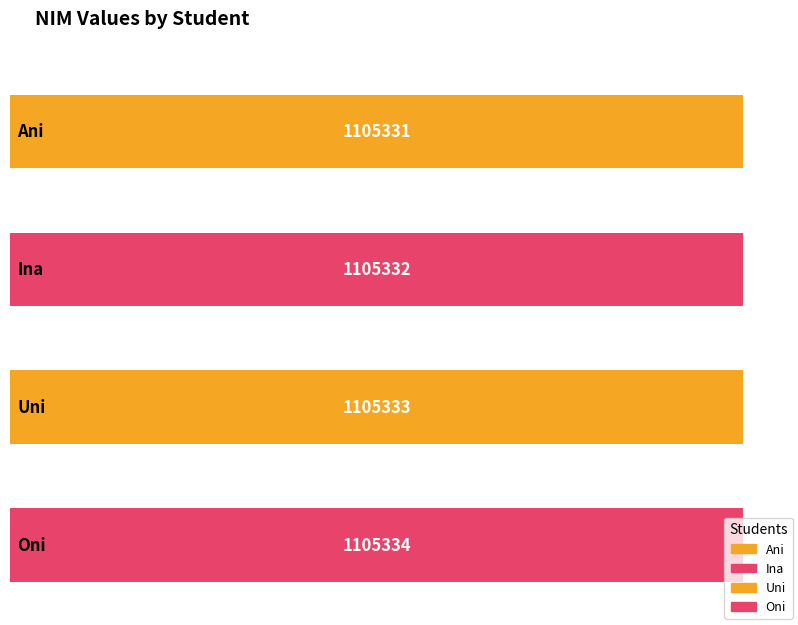

How many values exceed 1105333?

1